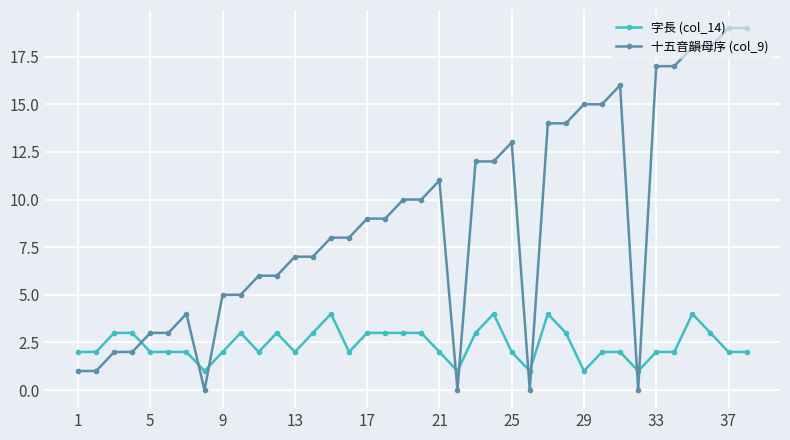

What is the difference between the maximum and minimum values in the 字長 (col_14) series?

3